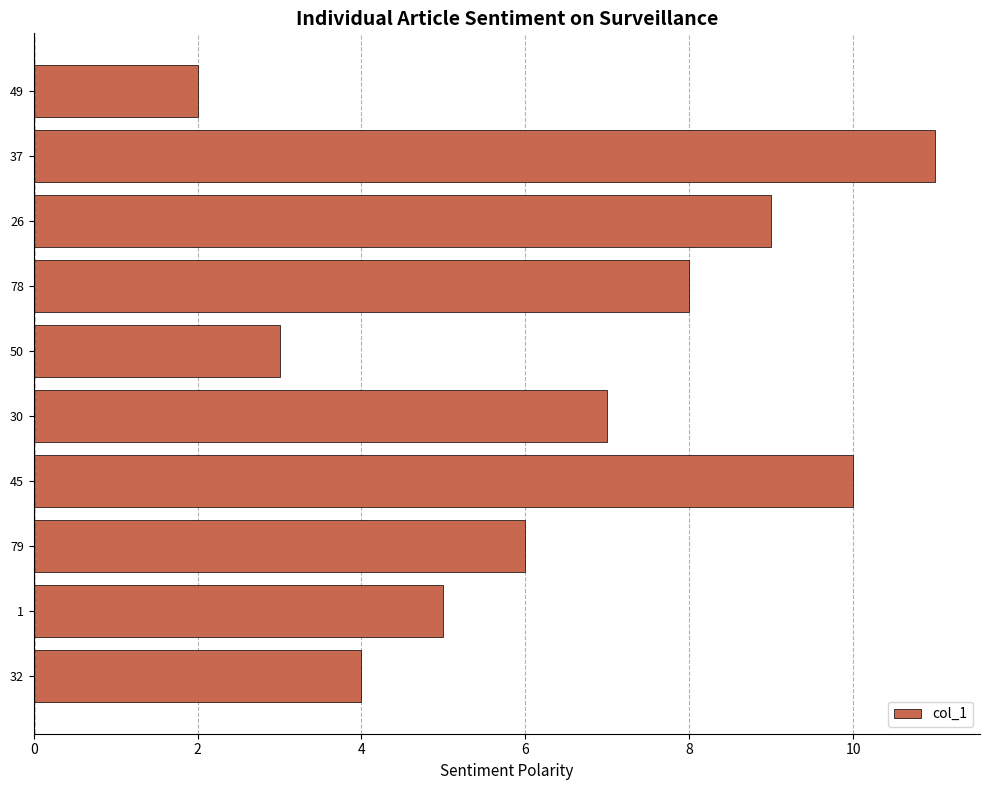

Reading bottom to top, list all the values displayed in this chart.

4	5	6	10	7	3	8	9	11	2